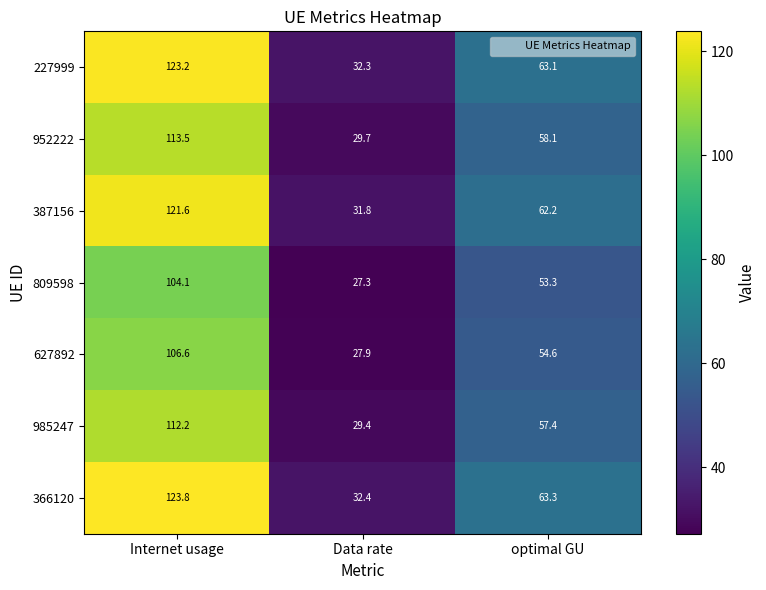

Reading left to right, what are all the values shown in this chart?

227999: Internet usage=123.2	Data rate=32.3	optimal GU=63.1
952222: Internet usage=113.5	Data rate=29.7	optimal GU=58.1
387156: Internet usage=121.6	Data rate=31.8	optimal GU=62.2
809598: Internet usage=104.1	Data rate=27.3	optimal GU=53.3
627892: Internet usage=106.6	Data rate=27.9	optimal GU=54.6
985247: Internet usage=112.2	Data rate=29.4	optimal GU=57.4
366120: Internet usage=123.8	Data rate=32.4	optimal GU=63.3